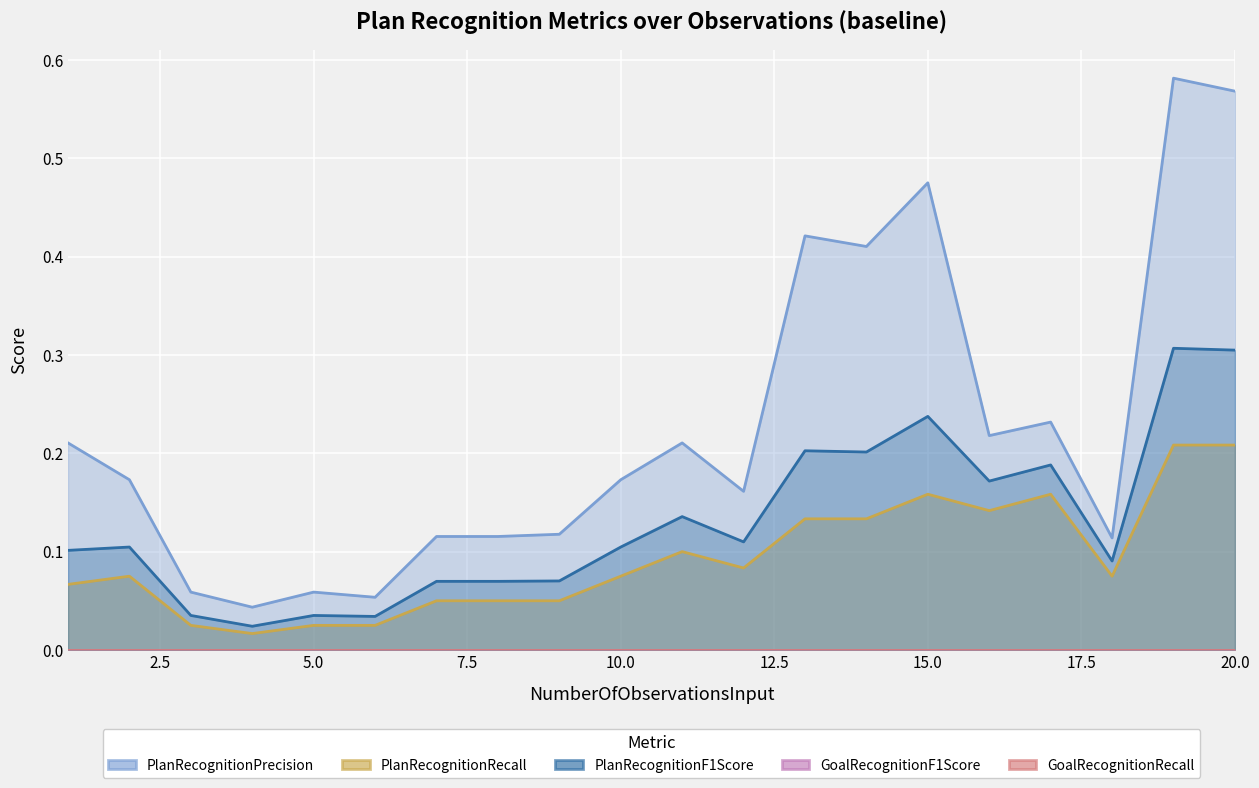

What is the value of the PlanRecognitionPrecision point at the 3rd from the left?

0.1